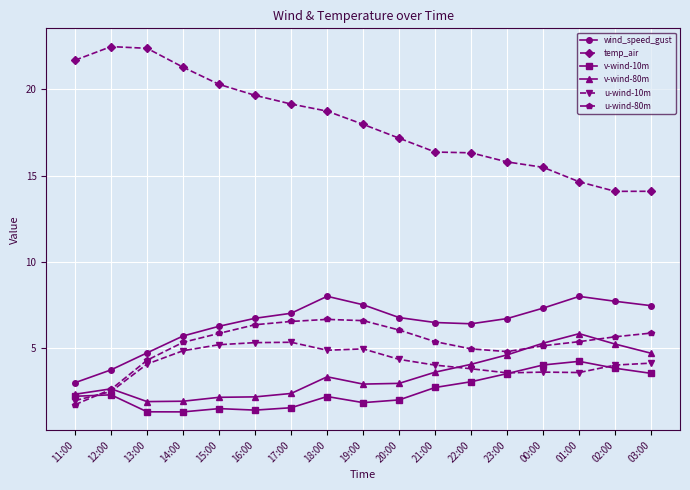

What is the smallest value displayed?

1.3